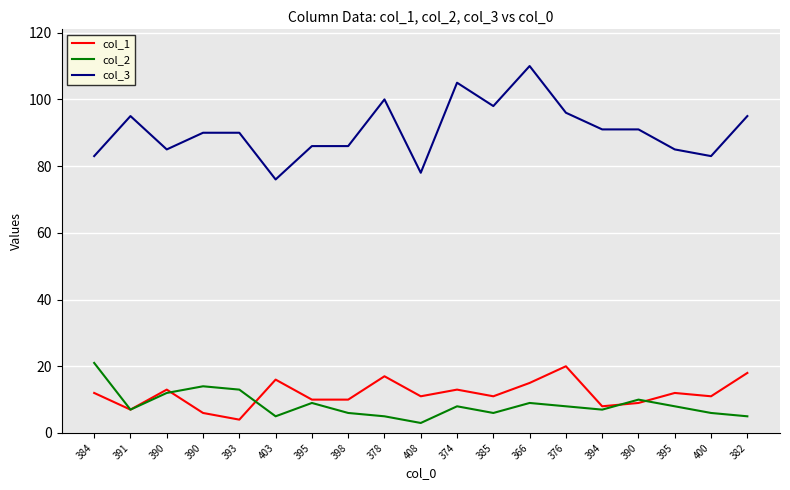

What is the difference between the second highest and second lowest values in the col_1 series?

12